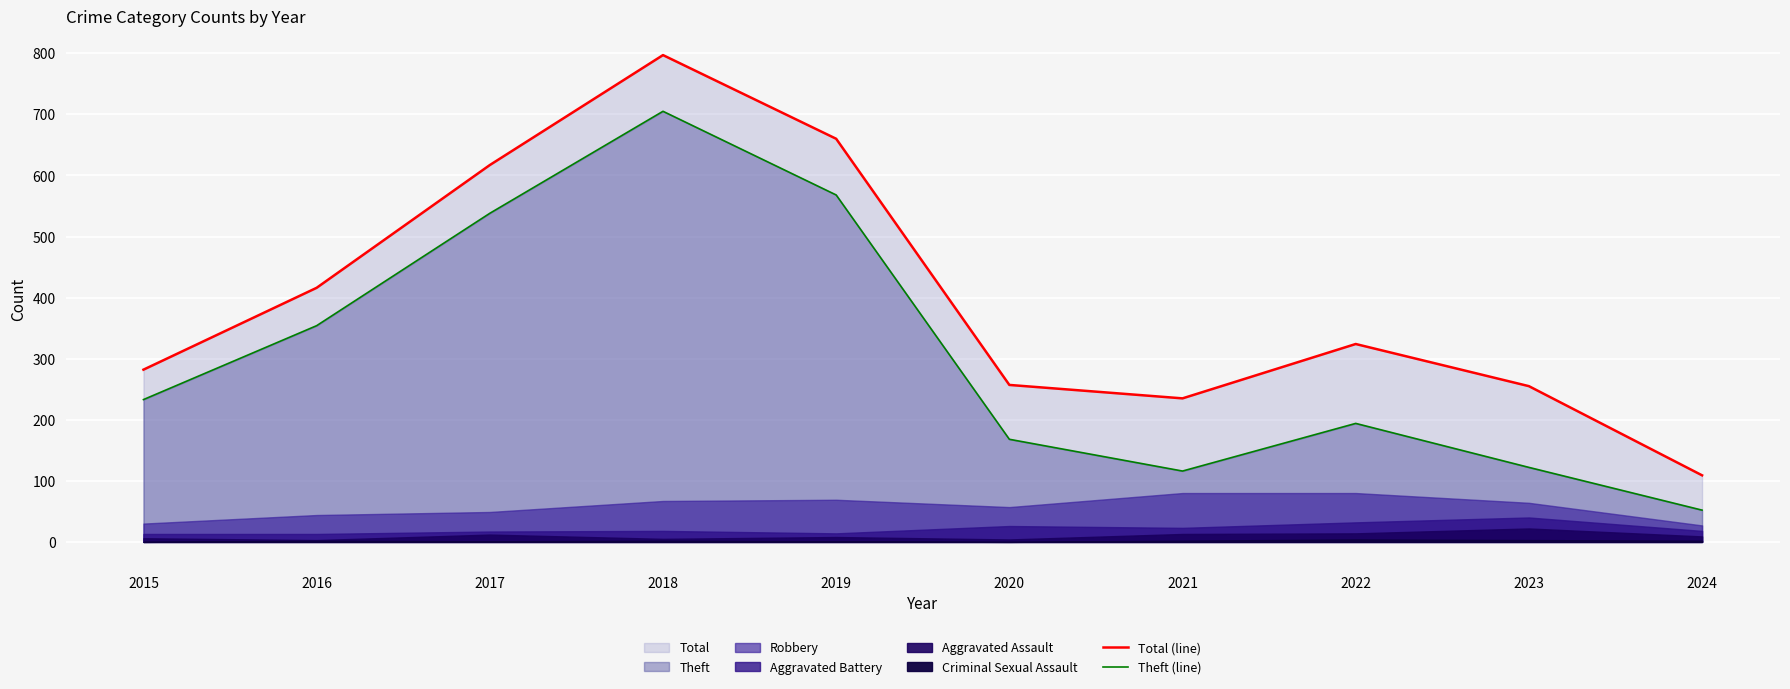

What is the value of the Theft (line) point at the 5th from the left?

568